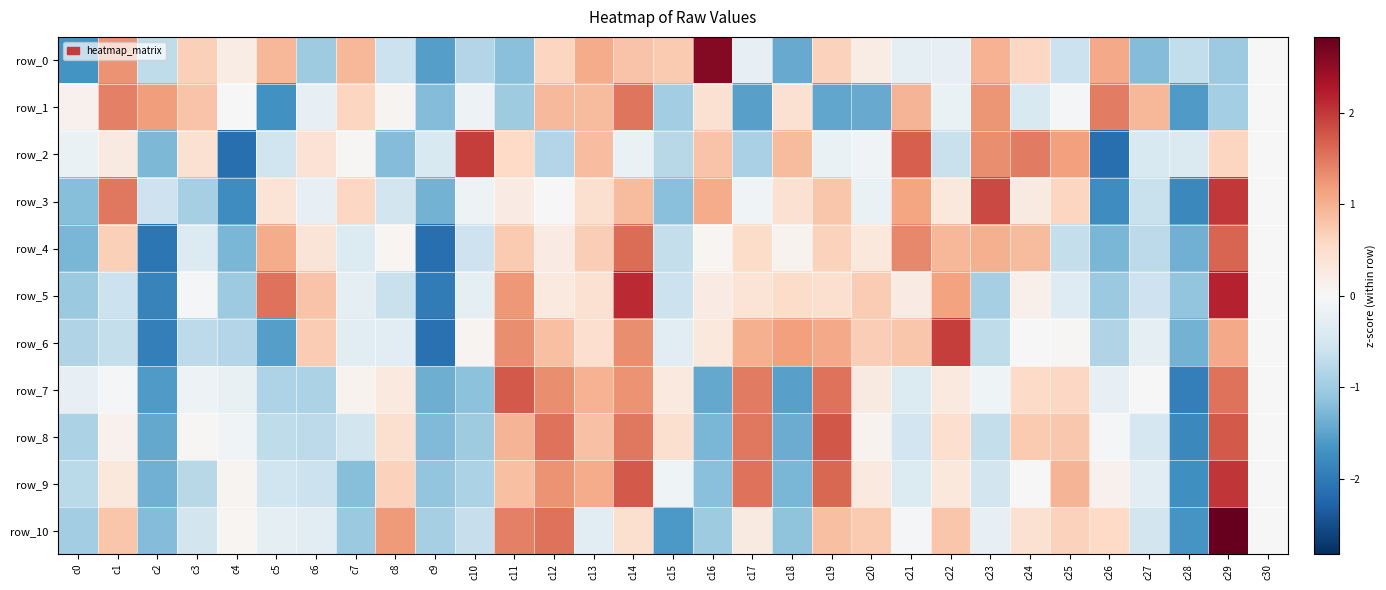

How many data points does each series have?

31